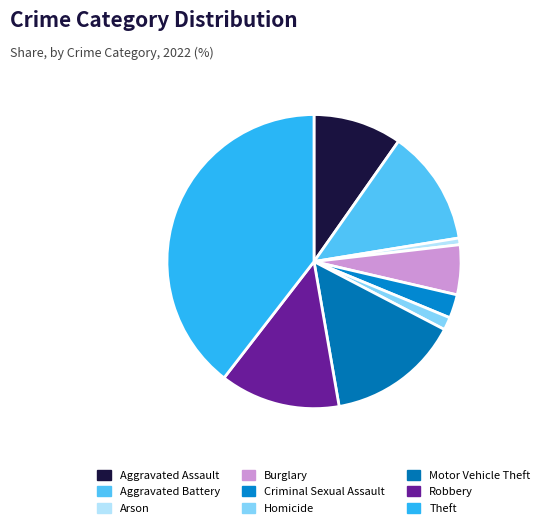

Which slice is the largest?

Theft